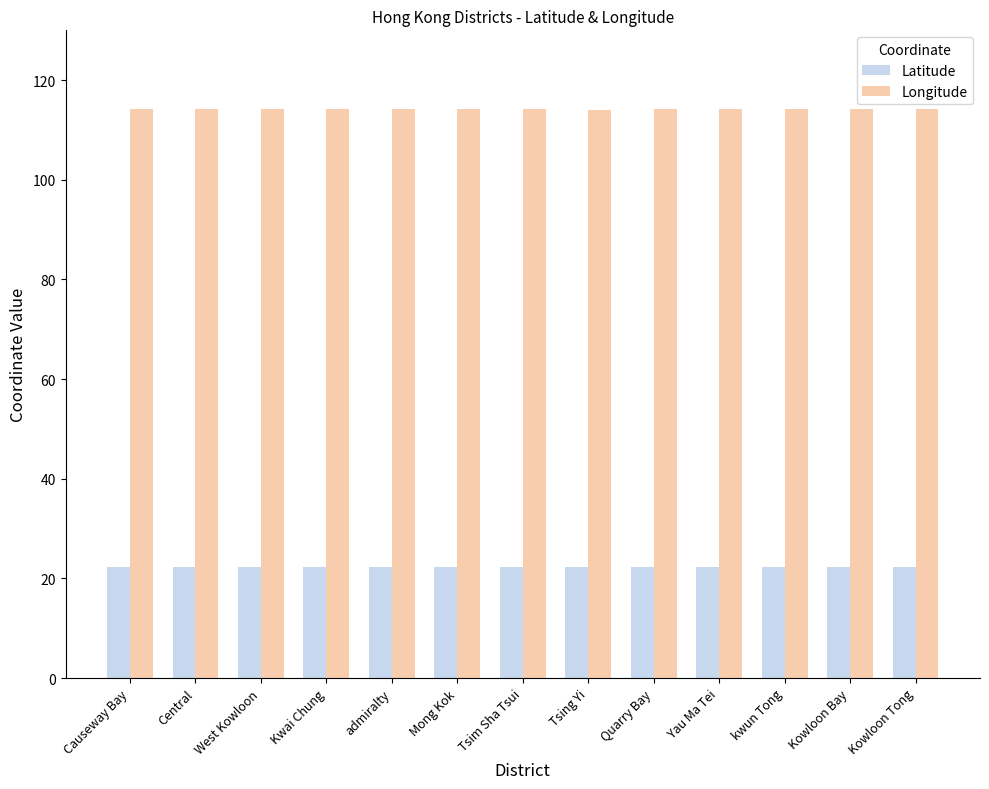

What are all the series names shown in the legend?

Latitude, Longitude